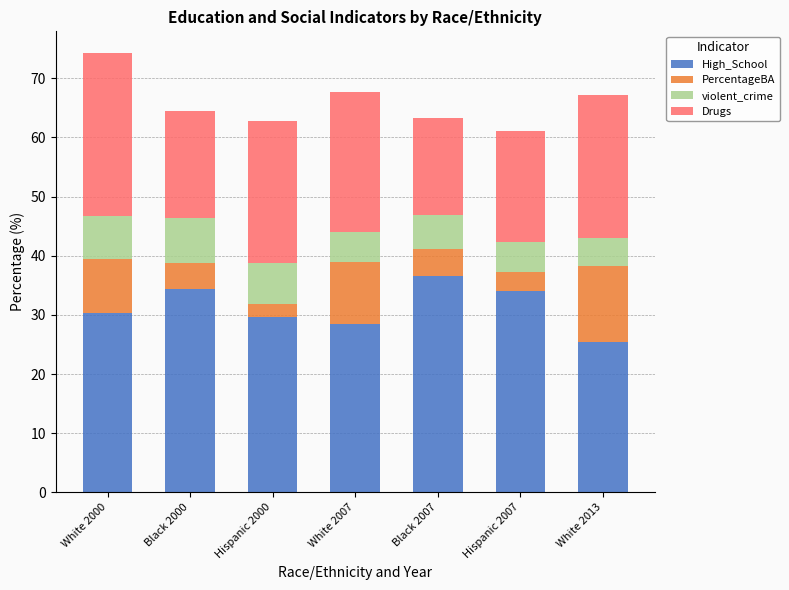

Does the chart contain any negative values?

No